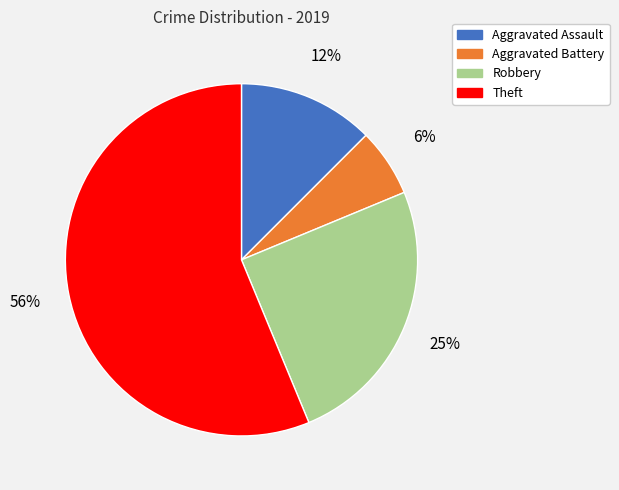

Do Theft and Robbery together represent more than half of the pie?

Yes